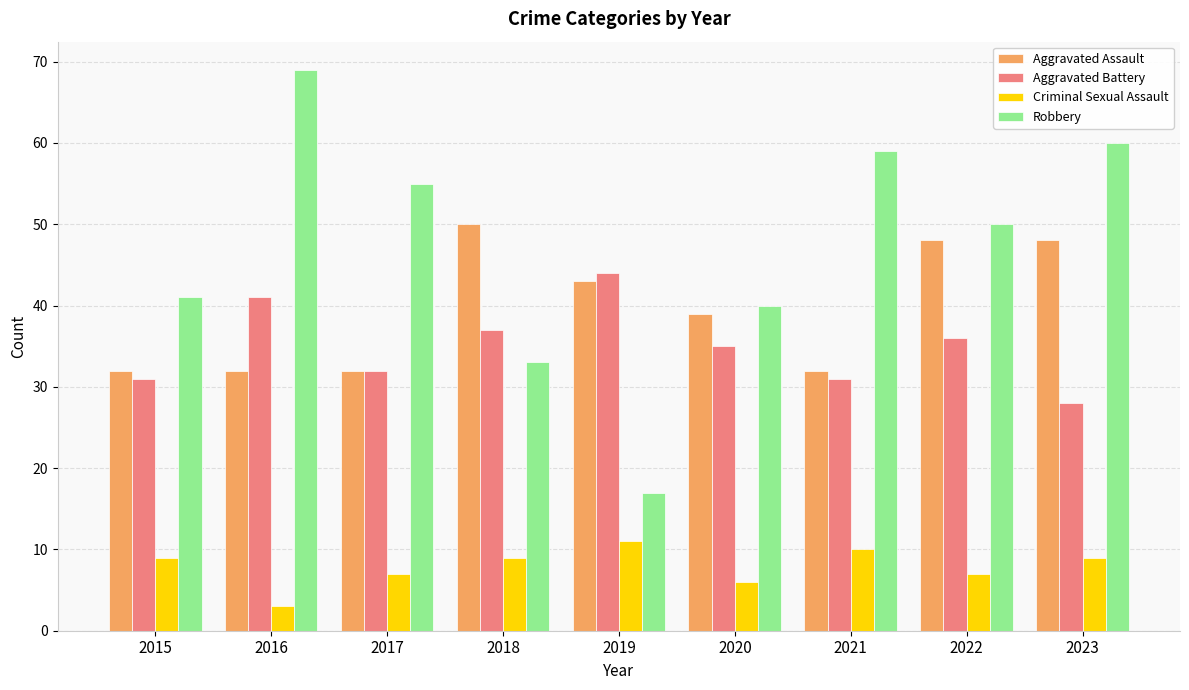

What is the average value of the Aggravated Assault series?

40